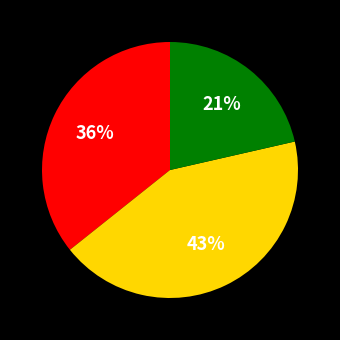

To the nearest percent, what is the average slice percentage?

33%